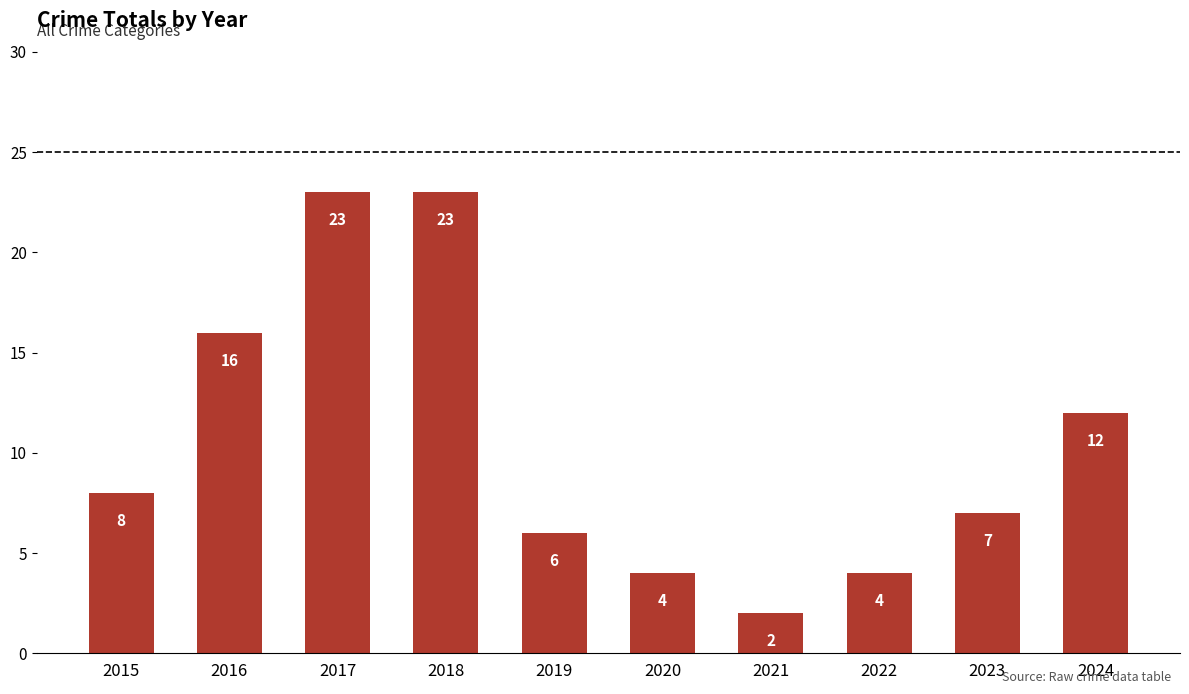

What is the sum of the values at 2017 and 2023?

30